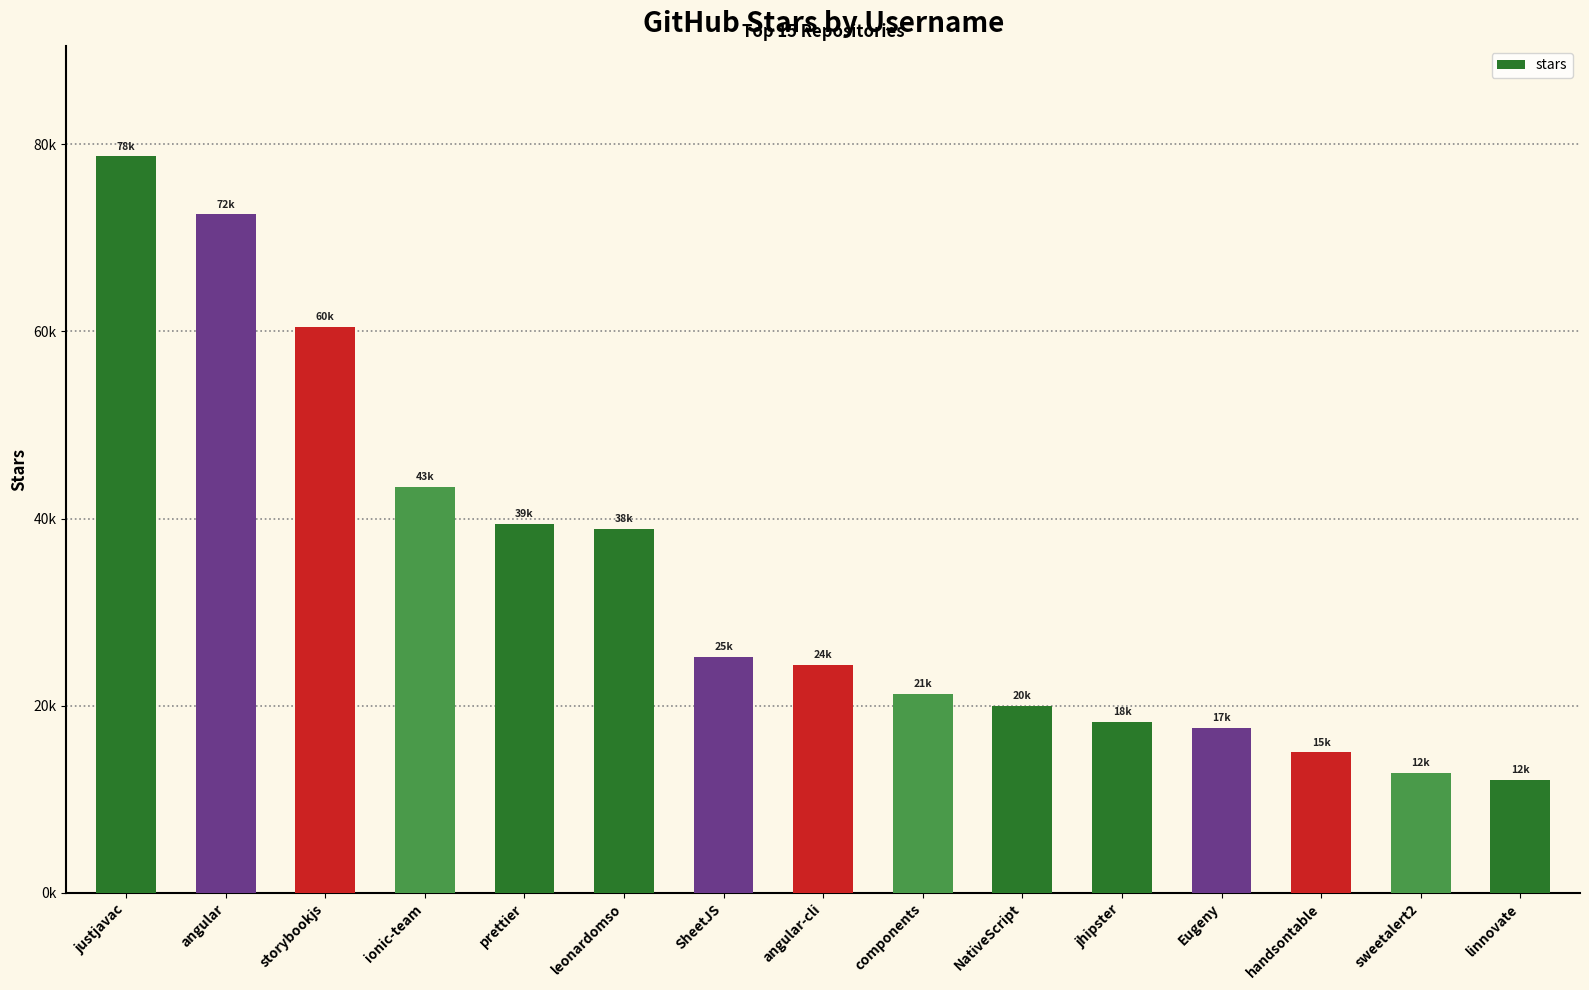

Are the bars horizontal?

No